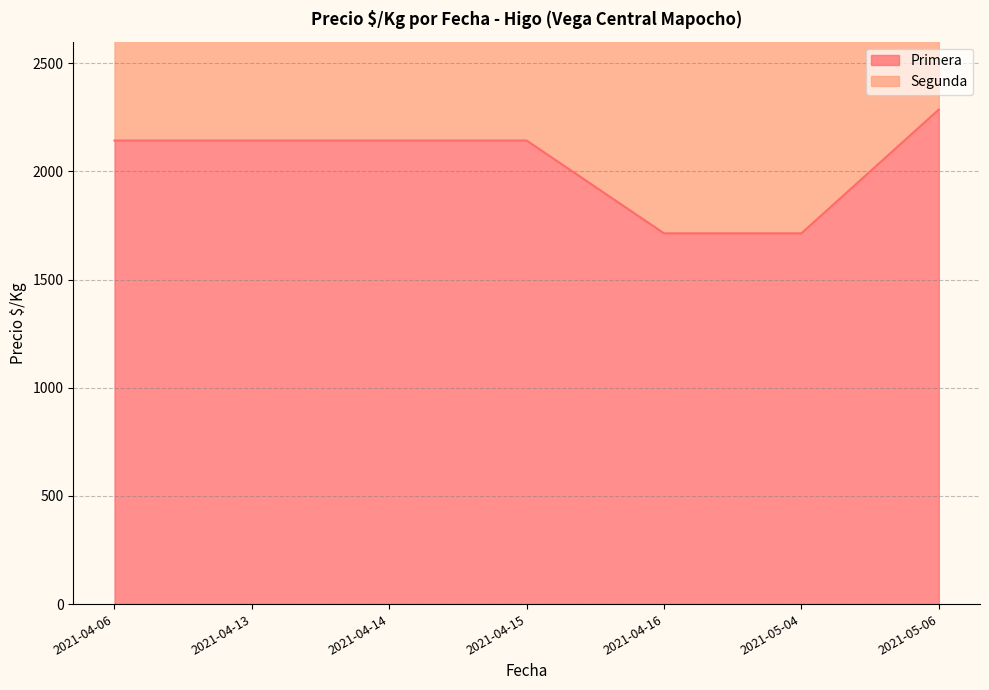

Which series changed the most between 2021-04-15 and 2021-04-16?

Segunda